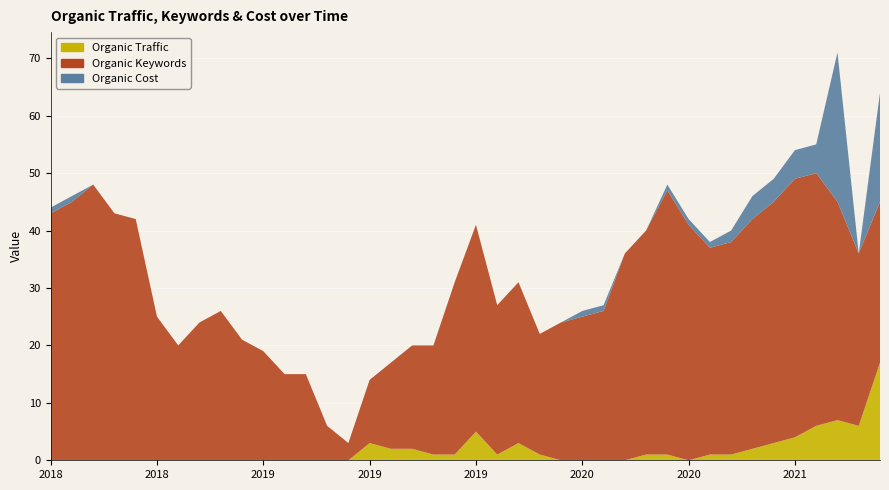

Reading left to right, extract all data points from this chart.

Organic Traffic: 20180315=0	20180415=0	20180515=0	20180615=0	20180715=0	20180815=0	20180915=0	20181015=0	20181115=0	20181215=0	20190115=0	20190215=0	20190315=0	20190415=0	20190515=0	20190615=3	20190715=2	20190815=2	20190915=1	20191015=1	20191115=5	20191215=1	20200115=3	20200215=1	20200315=0	20200415=0	20200515=0	20200615=0	20200715=1	20200815=1	20200915=0	20201015=1	20201115=1	20201215=2	20210115=3	20210215=4	20210315=6	20210415=7	20210515=6	20210615=17
Organic Keywords: 20180315=43	20180415=45	20180515=48	20180615=43	20180715=42	20180815=25	20180915=20	20181015=24	20181115=26	20181215=21	20190115=19	20190215=15	20190315=15	20190415=6	20190515=3	20190615=11	20190715=15	20190815=18	20190915=19	20191015=30	20191115=36	20191215=26	20200115=28	20200215=21	20200315=24	20200415=25	20200515=26	20200615=36	20200715=39	20200815=46	20200915=41	20201015=36	20201115=37	20201215=40	20210115=42	20210215=45	20210315=44	20210415=38	20210515=30	20210615=28
Organic Cost: 20180315=1	20180415=1	20180515=0	20180615=0	20180715=0	20180815=0	20180915=0	20181015=0	20181115=0	20181215=0	20190115=0	20190215=0	20190315=0	20190415=0	20190515=0	20190615=0	20190715=0	20190815=0	20190915=0	20191015=0	20191115=0	20191215=0	20200115=0	20200215=0	20200315=0	20200415=1	20200515=1	20200615=0	20200715=0	20200815=1	20200915=1	20201015=1	20201115=2	20201215=4	20210115=4	20210215=5	20210315=5	20210415=26	20210515=0	20210615=19